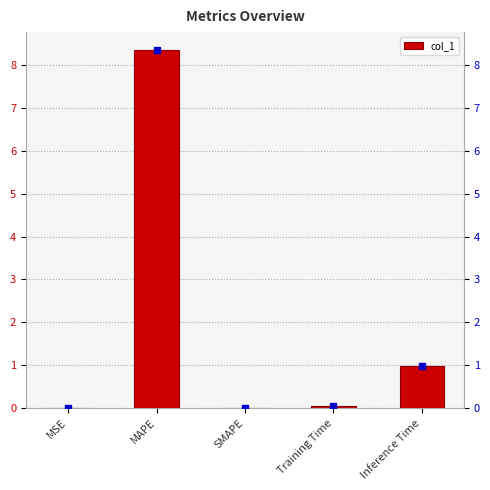

How many series are shown in this chart?

1